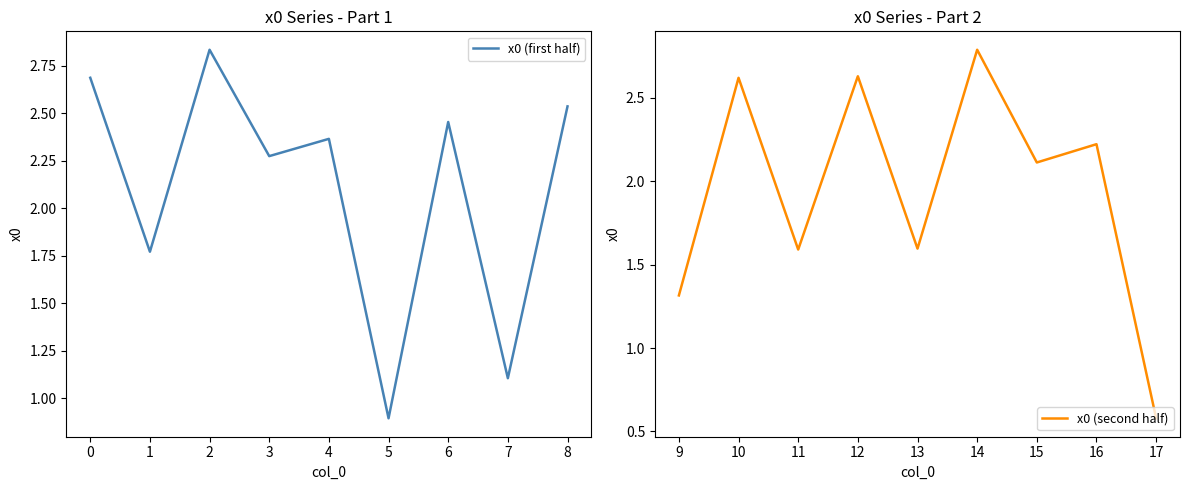

What is the minimum value for x0 (first half)?

0.9